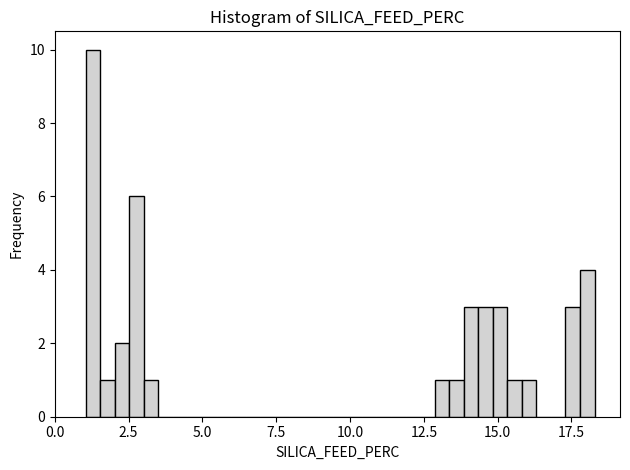

Read against the x-axis, roughly where is the centre of the tallest bar?

1.5